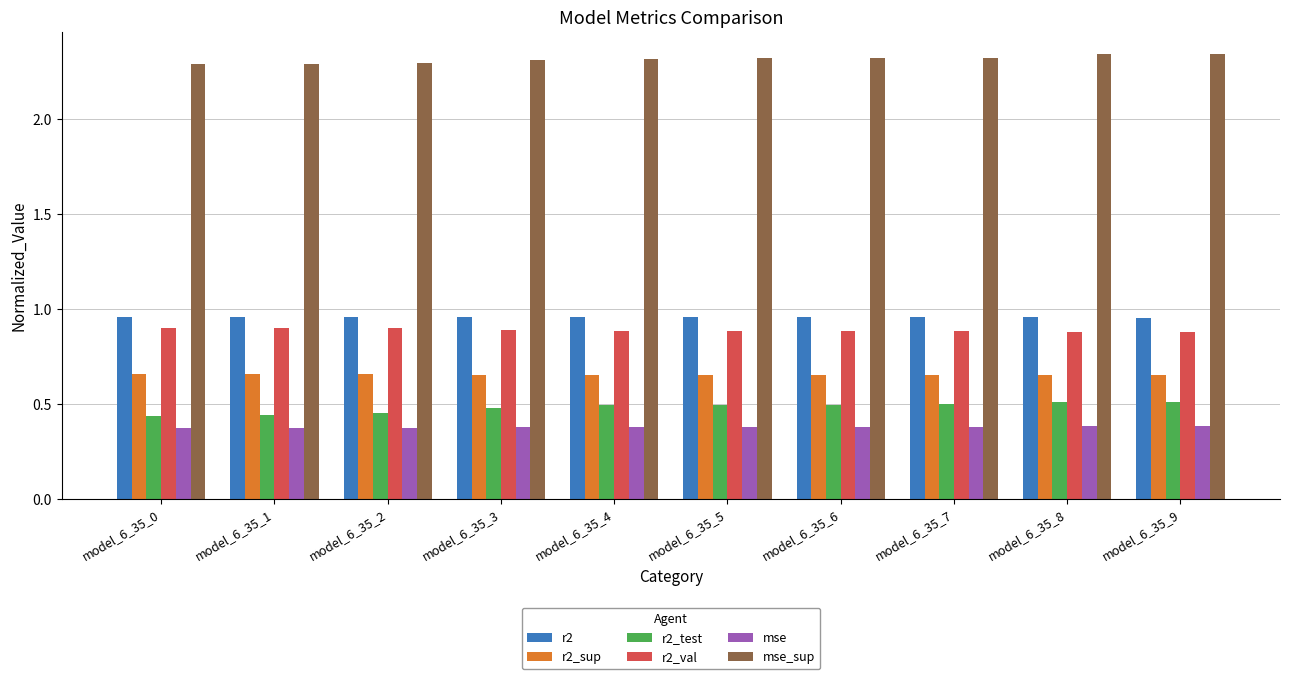

The r2_val series shows 0.9 at model_6_35_0. True or false?

True